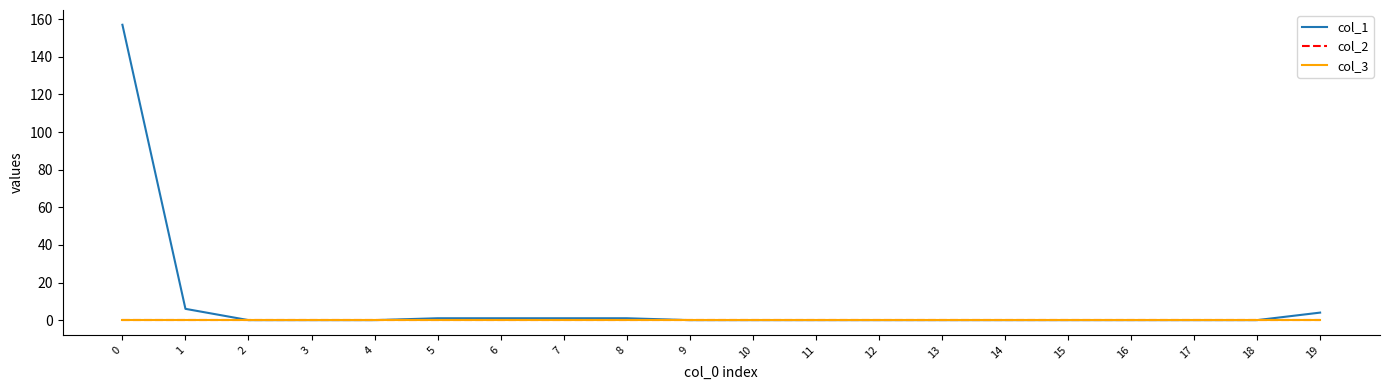

At 14, list the series in order from largest to smallest.

col_1, col_2, col_3